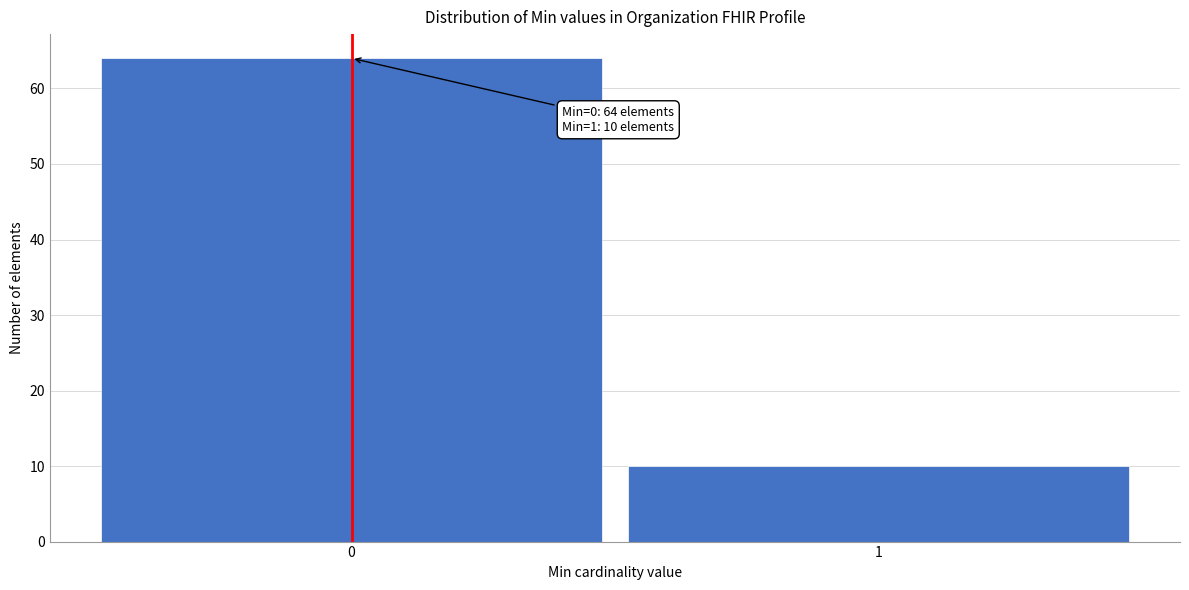

Reading left to right, what are all the values shown in this chart?

64	10